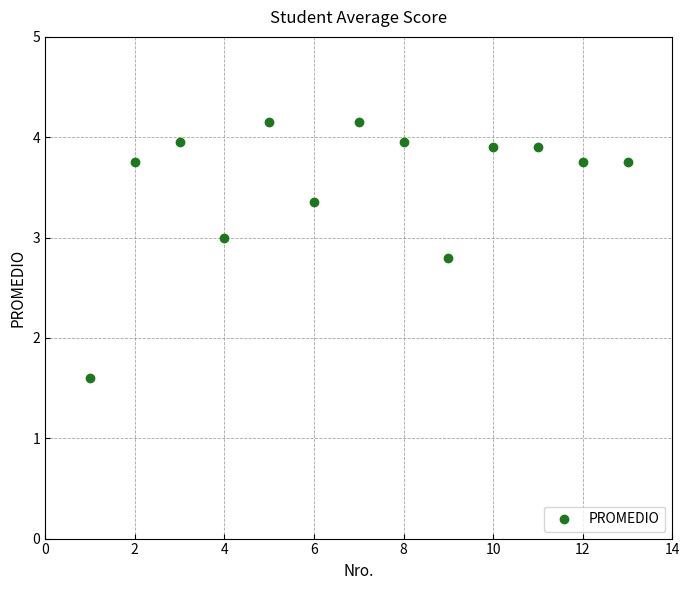

What is the range of X values (max minus min)?

12.0